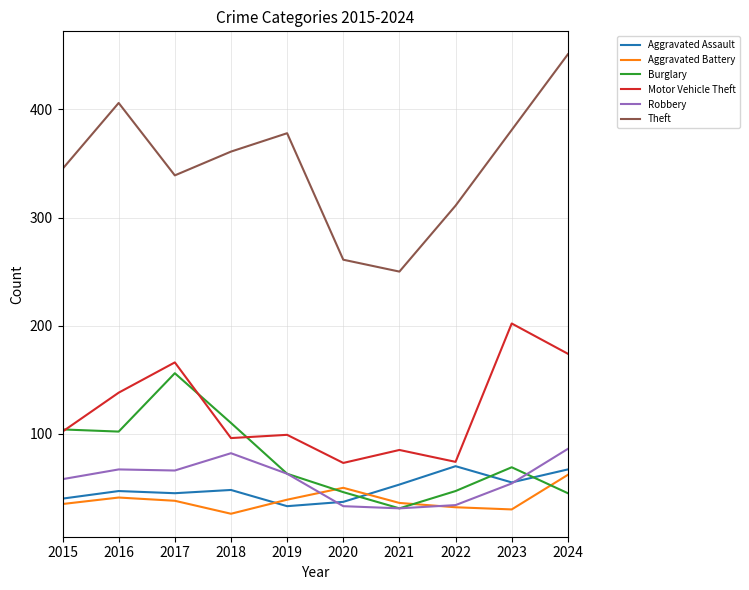

Where is Theft nearest to the value 350?

2015